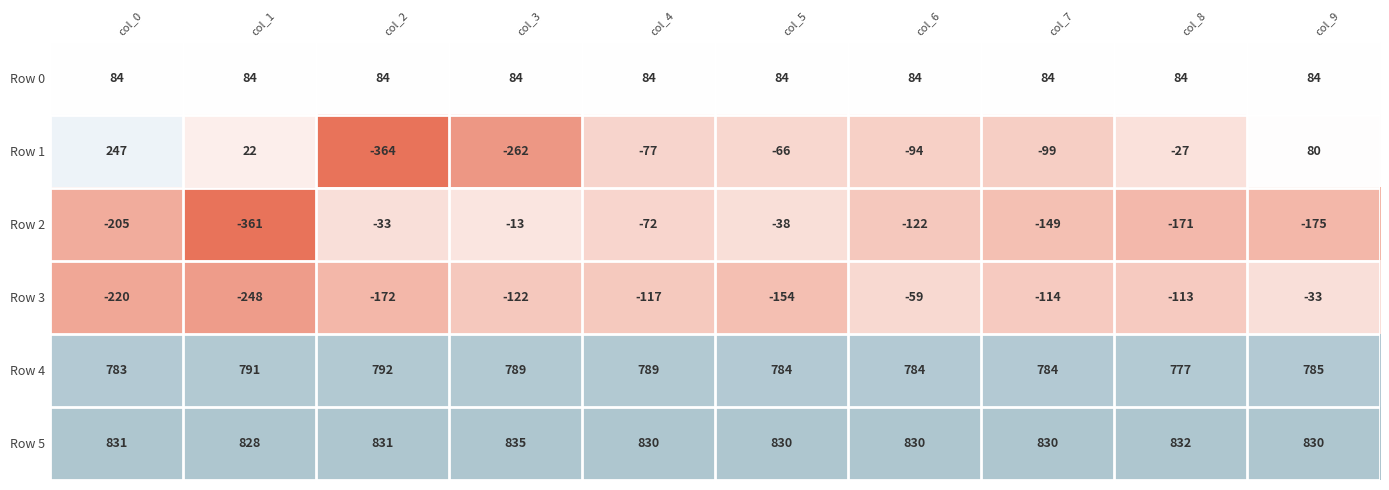

What is the difference between the maximum and minimum values in the Row 3 series?

215